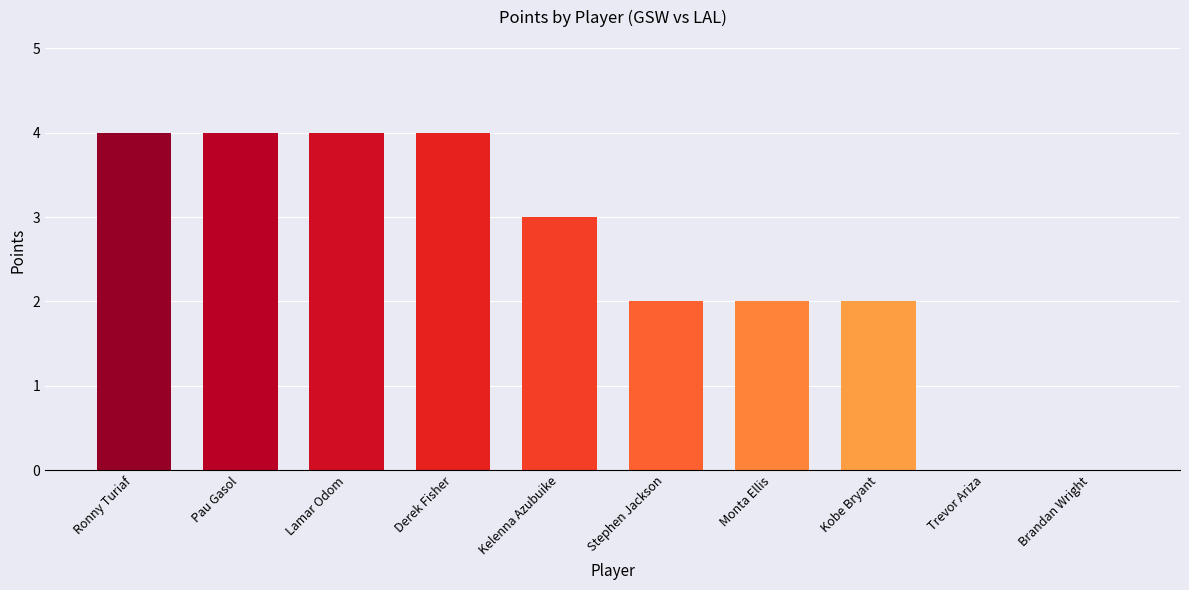

Reading left to right, transcribe all the data shown in this chart.

4	4	4	4	3	2	2	2	0	0